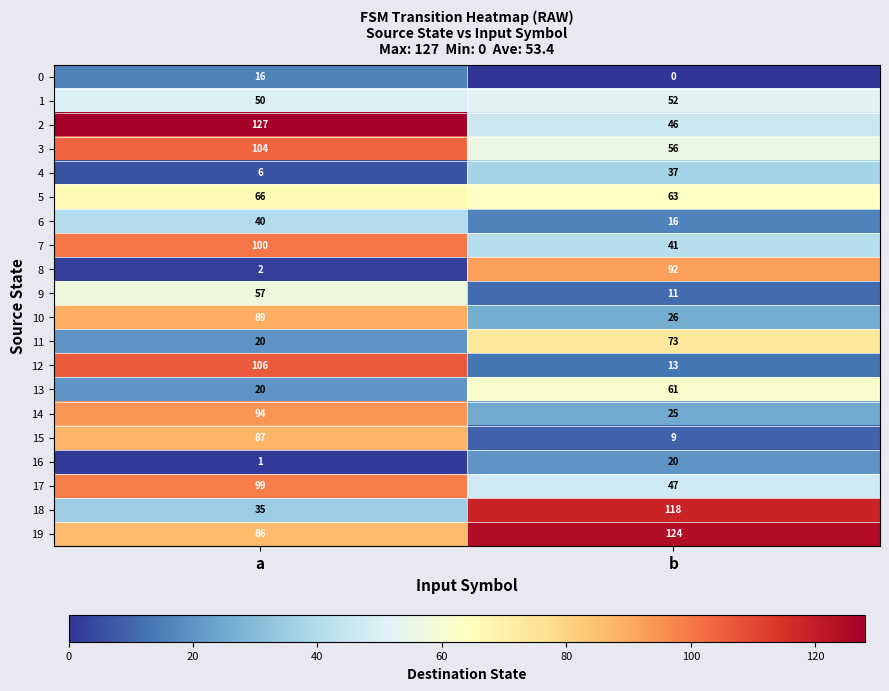

What is the greatest value displayed?

127